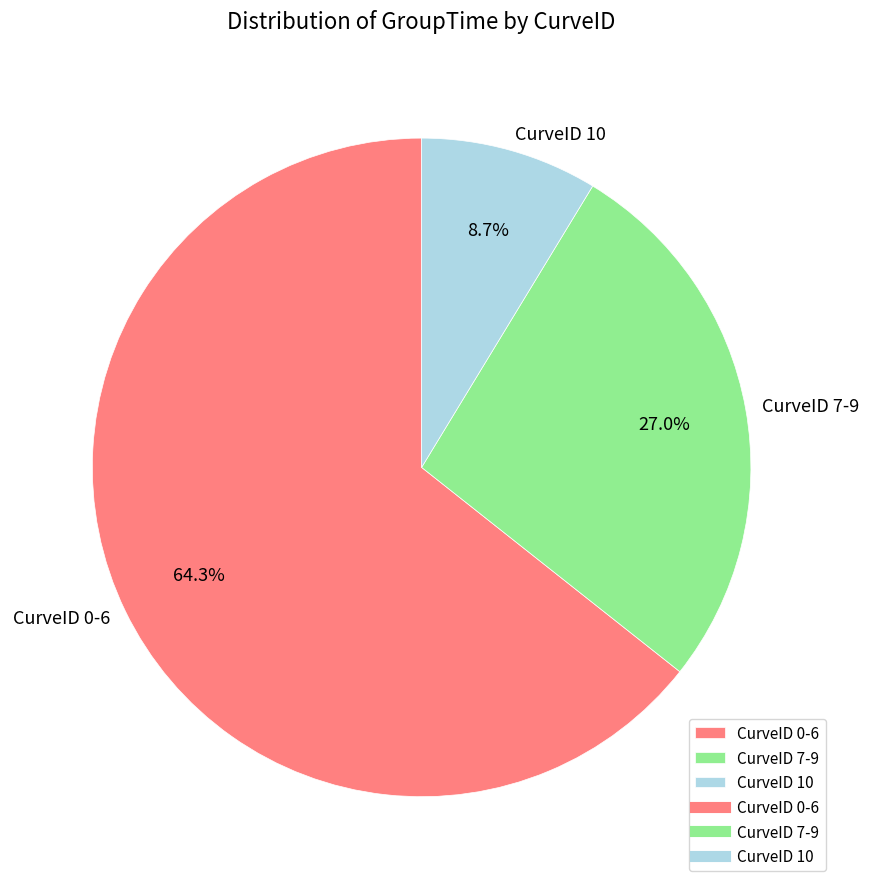

What is the smallest slice in the pie chart?

CurveID 10